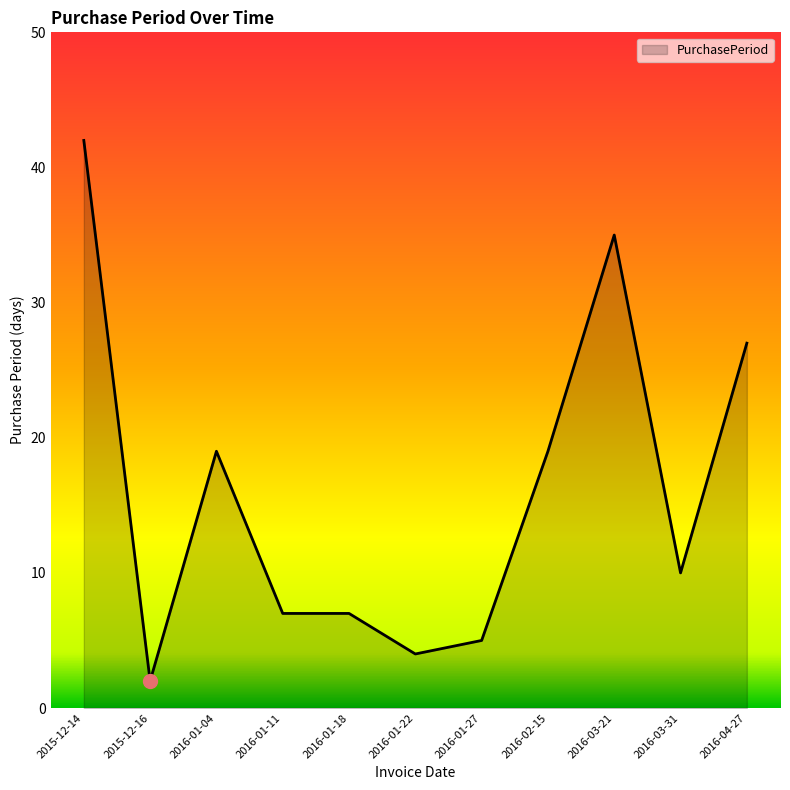

What is the difference between the maximum and minimum values?

40